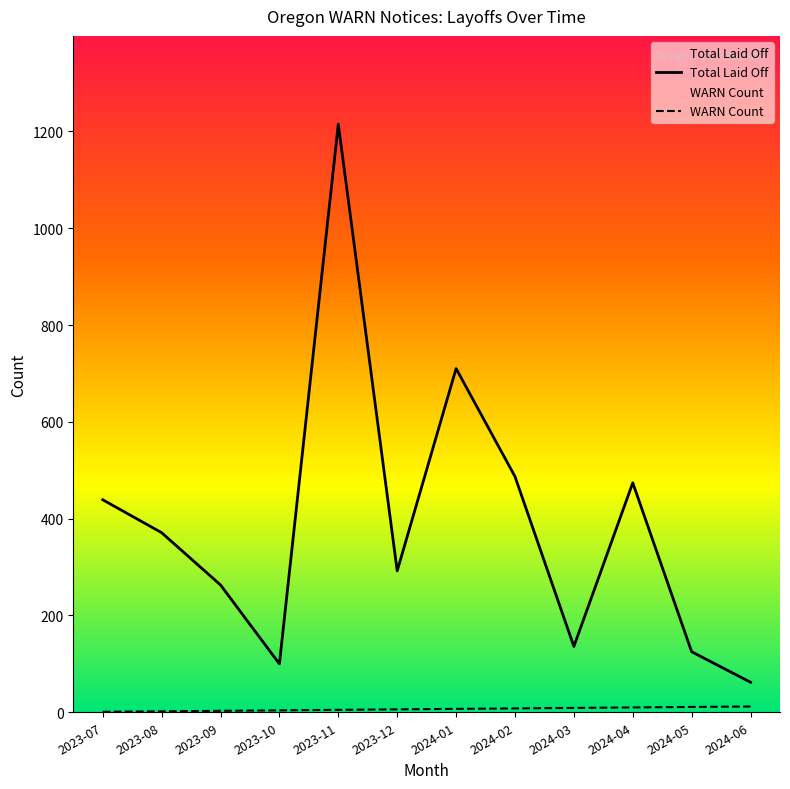

Is this an area chart (filled region under the line)?

No